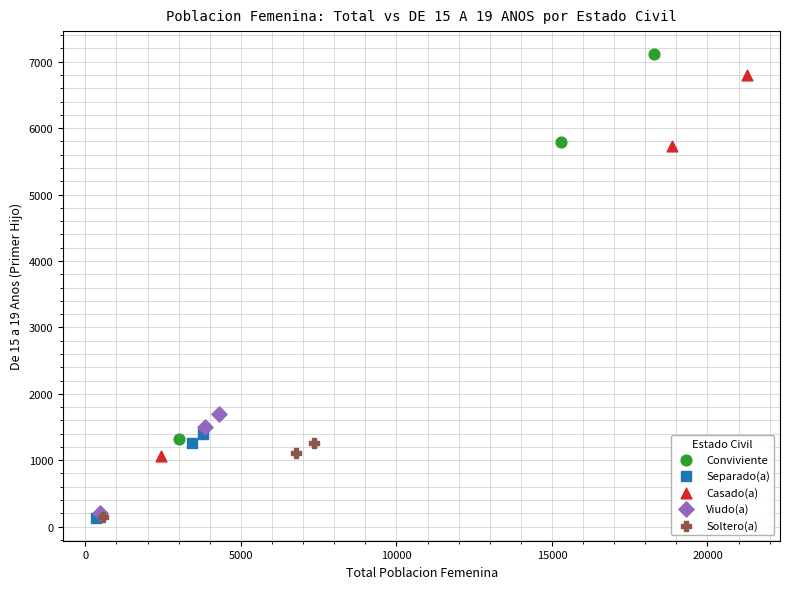

Which series reaches the maximum Y coordinate?

Conviviente